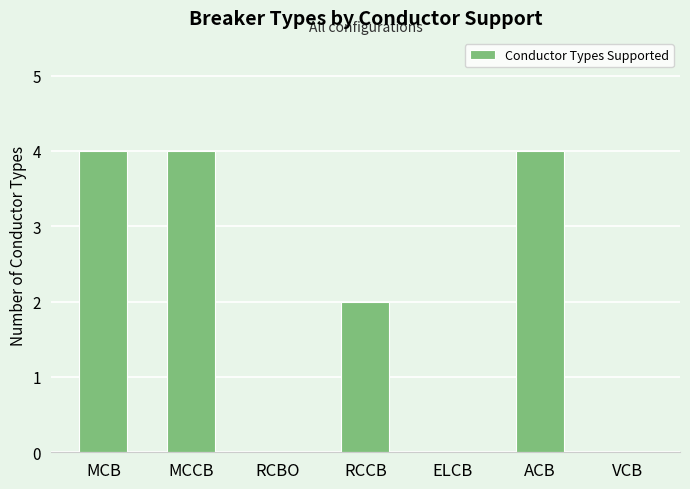

What is the greatest value displayed?

4